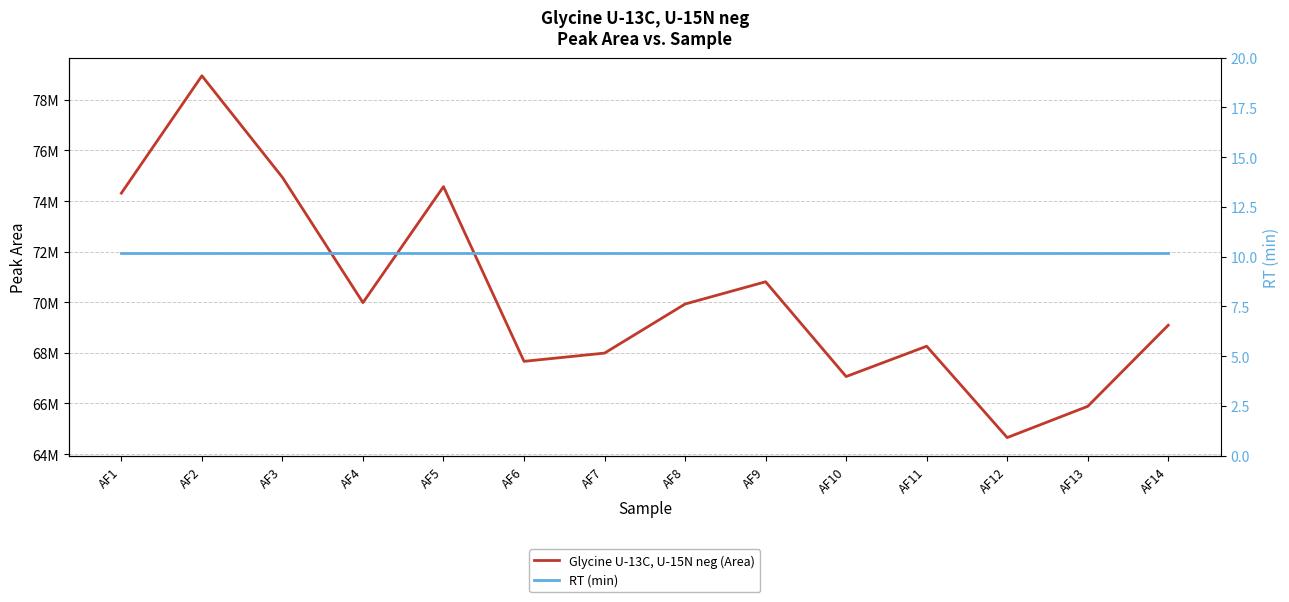

Is it true that Glycine U-13C, U-15N neg (Area) equals 68262867.0 at AF11?

True